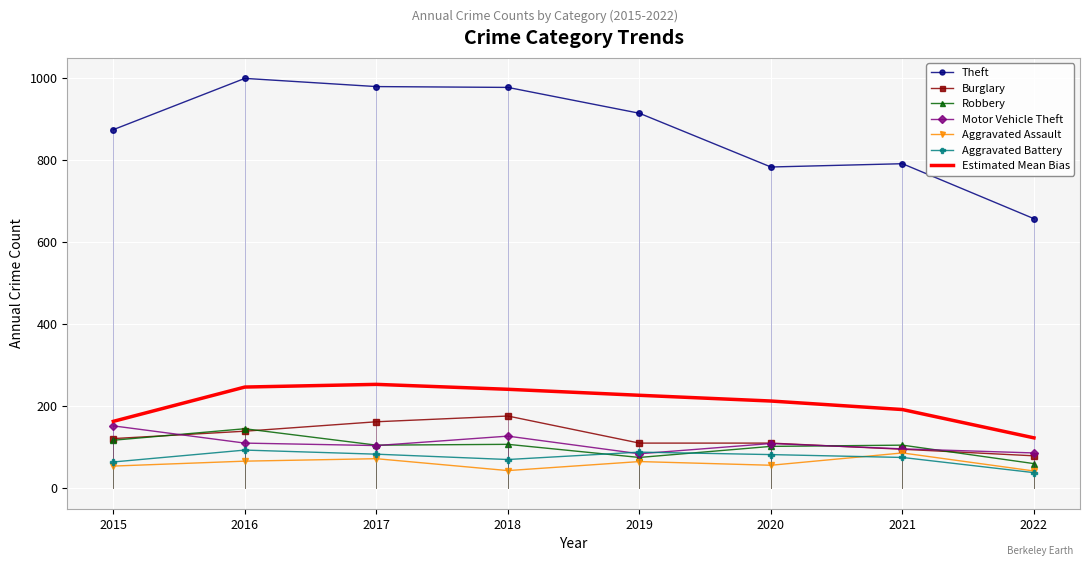

Which series has the largest total across all categories?

Theft